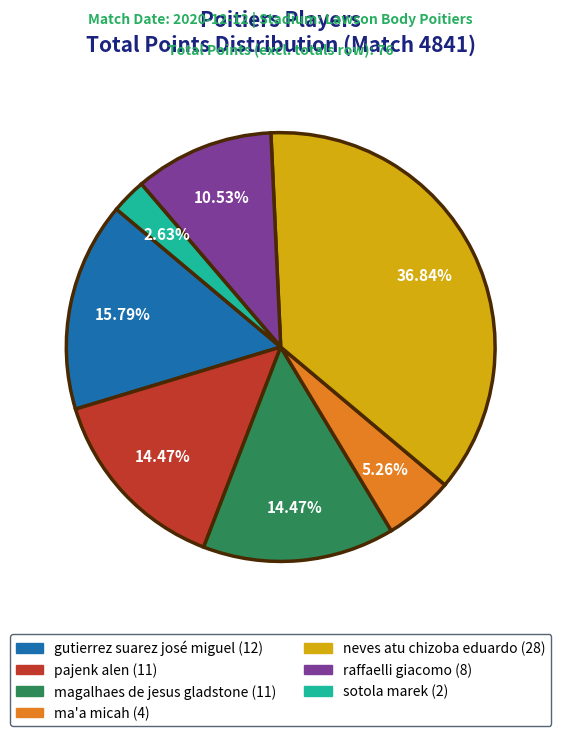

What percentage is the ma'a micah slice, to the nearest percent?

5%